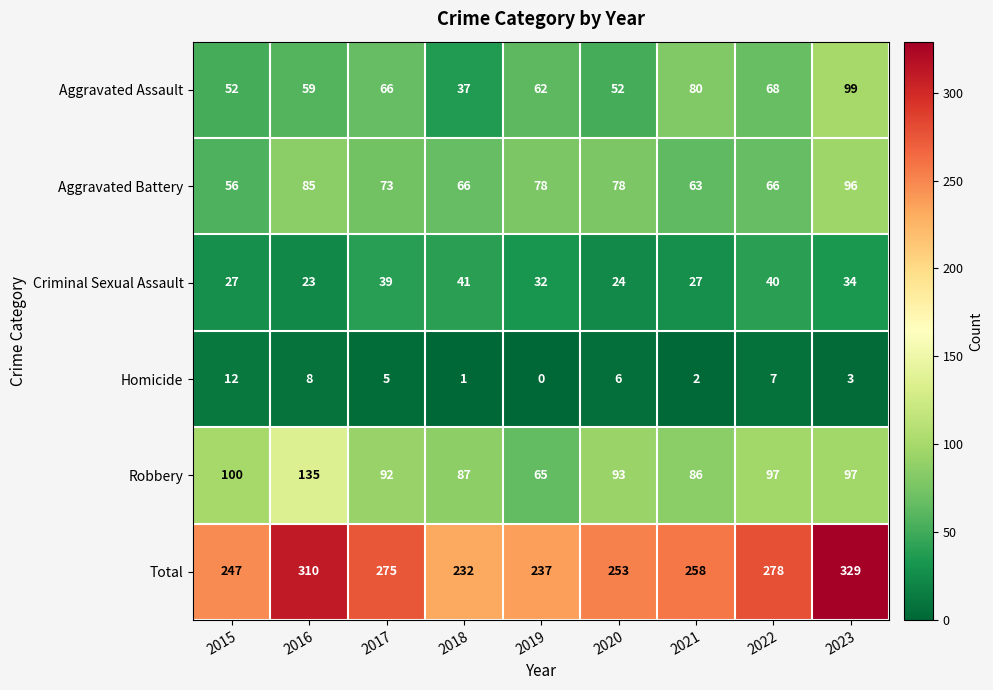

What is the difference between the Total values at 2023 and 2015?

82